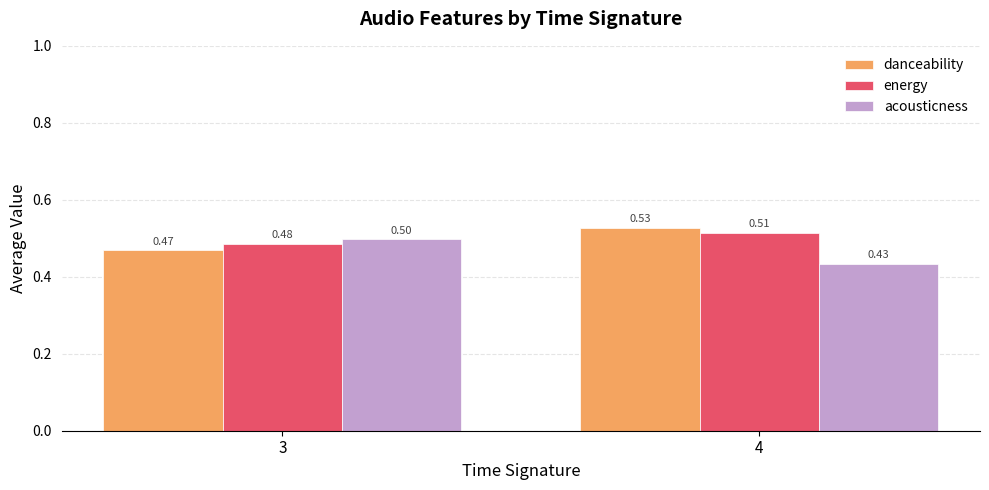

Where is acousticness nearest to the value 0?

4